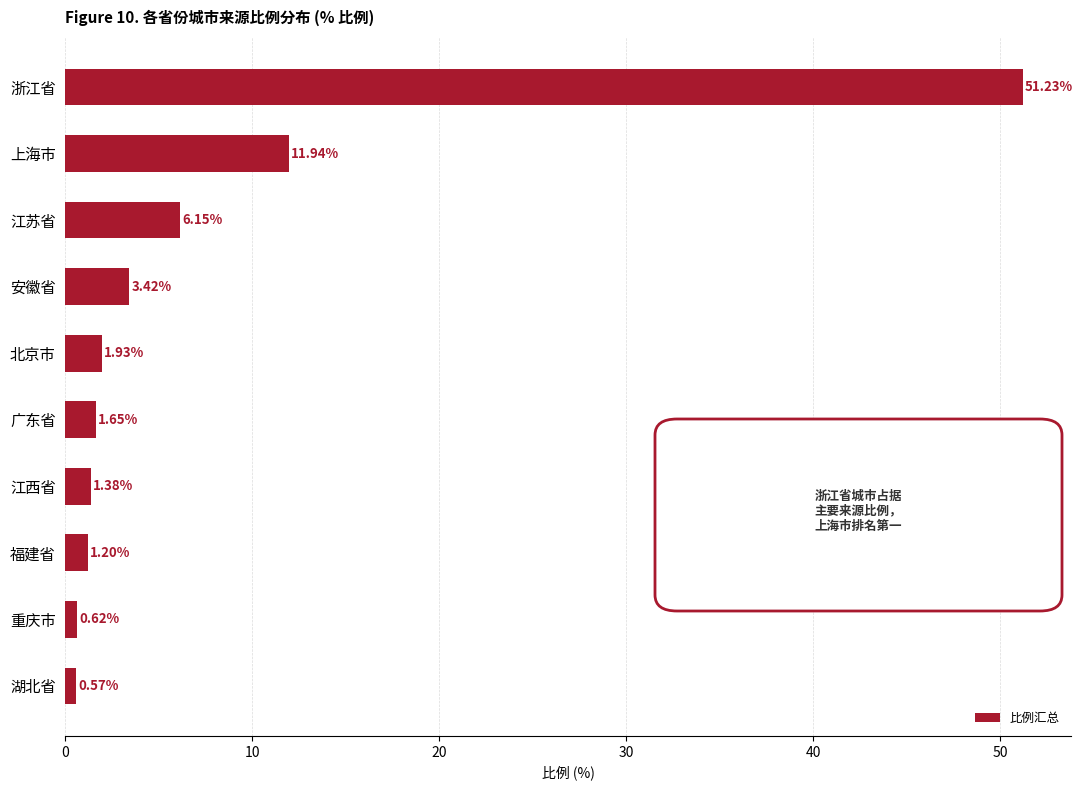

Which has a higher value, 江苏省 or 北京市?

江苏省